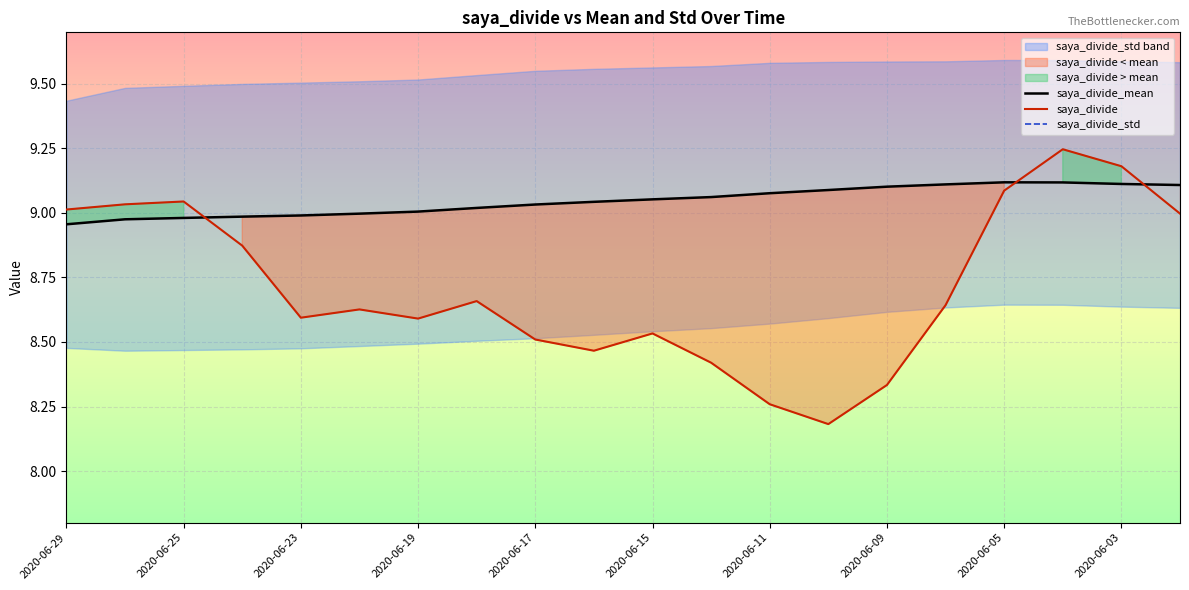

What are all the series names shown in the legend?

saya_divide_mean, saya_divide, saya_divide_std